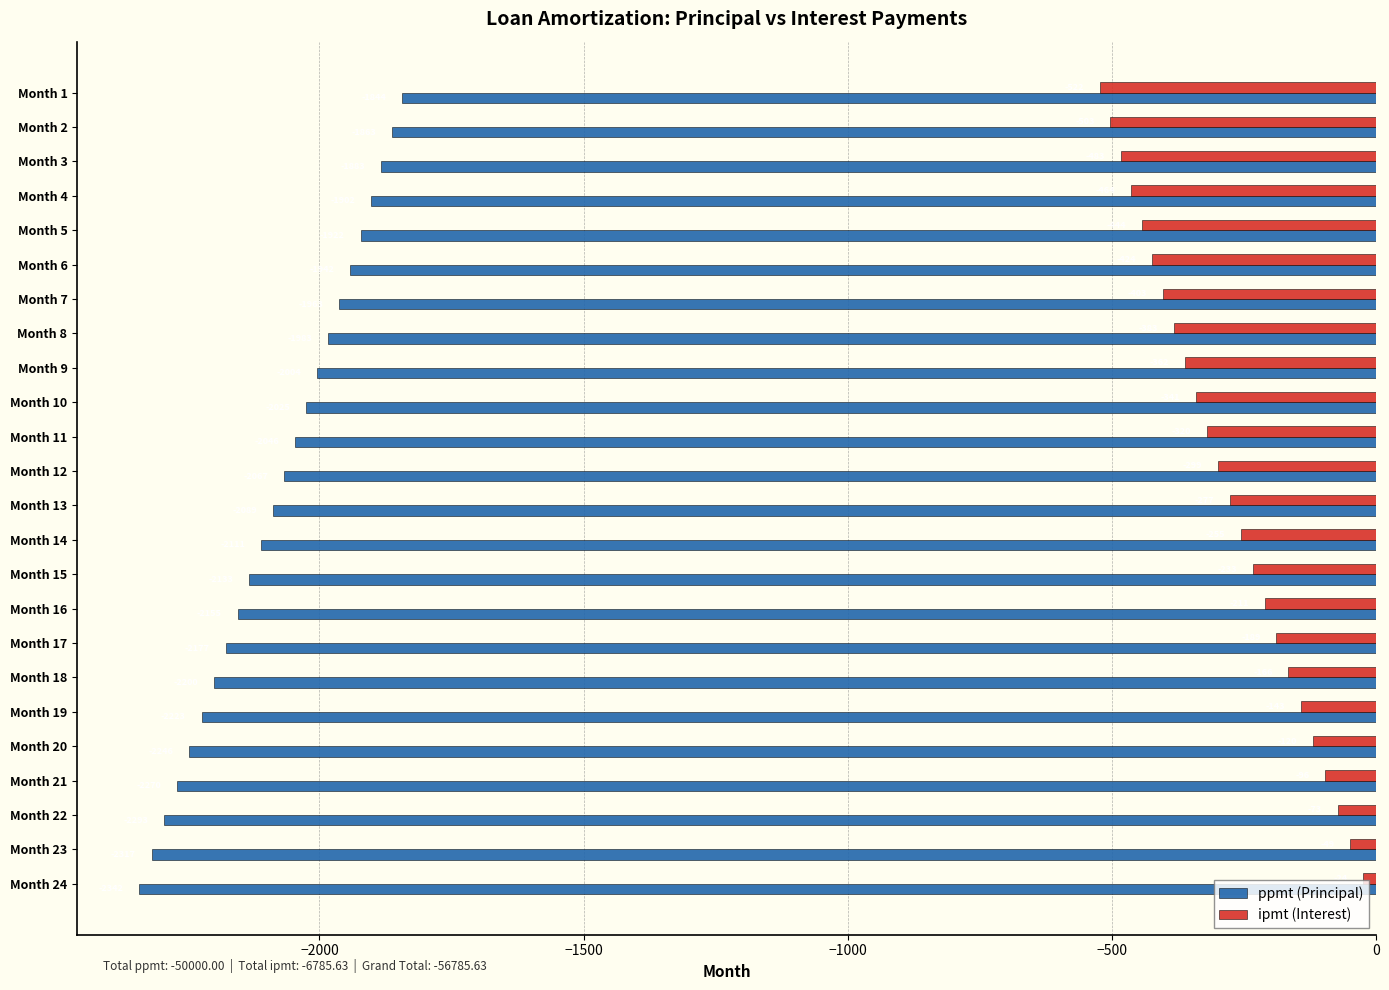

The value of ppmt (Principal) at Month 19 is -2223.1. True or false?

True